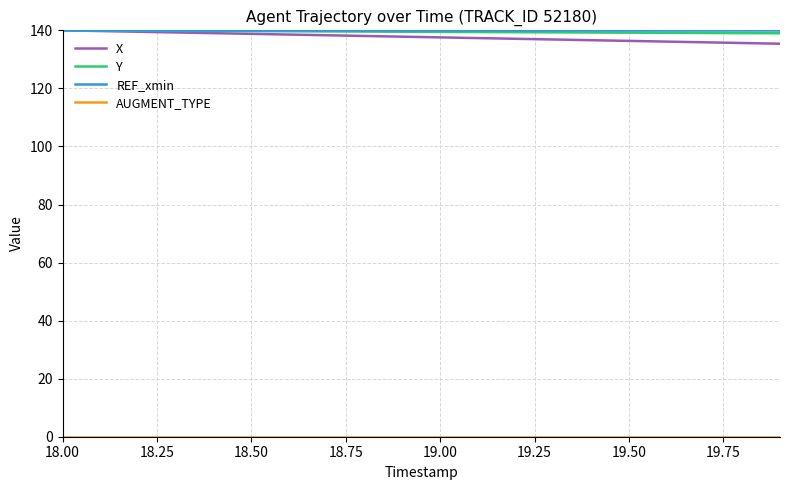

What is the greatest value displayed?

140.0